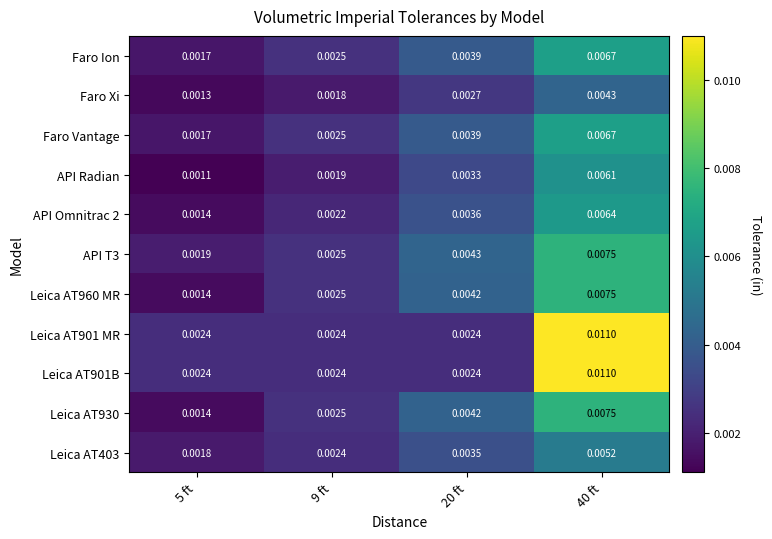

Is the value of API Omnitrac 2 at 40 ft greater than the value of Leica AT403 at 9 ft?

Yes